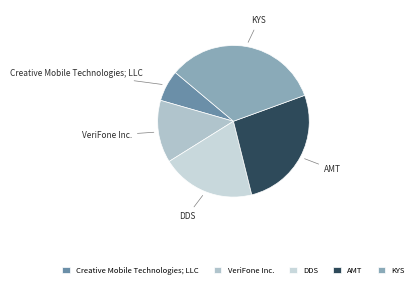

What is the largest slice in the pie chart?

KYS